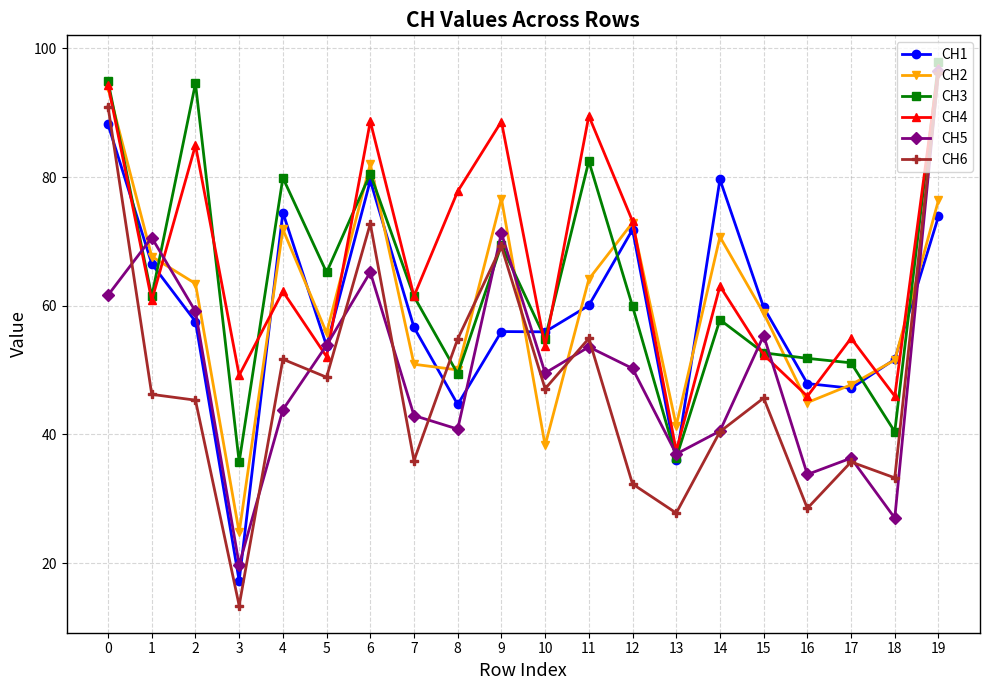

What is the sum of the CH5 values at 4 and 1?

114.4